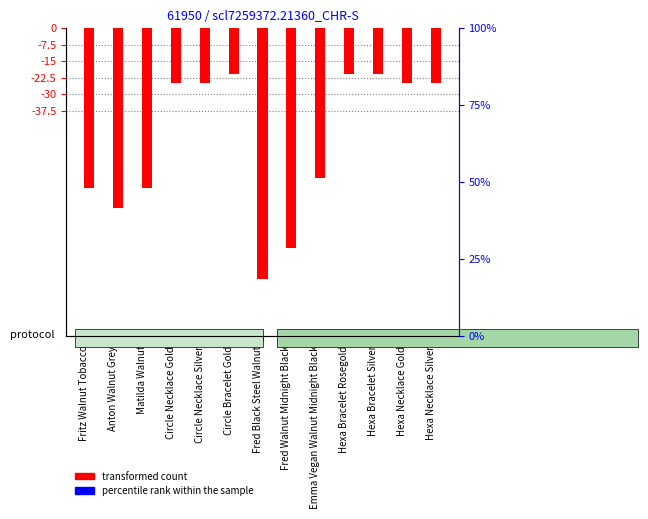

What is the label of the 10th bar from the right?

Circle Necklace Gold